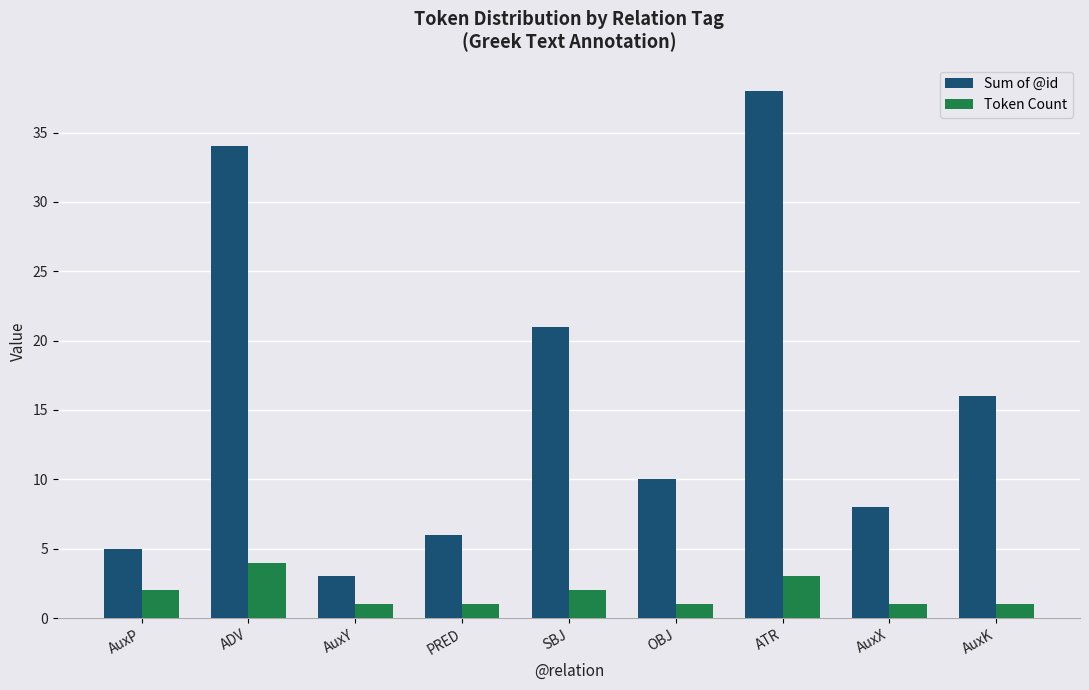

What are all the series names shown in the legend?

Sum of @id, Token Count